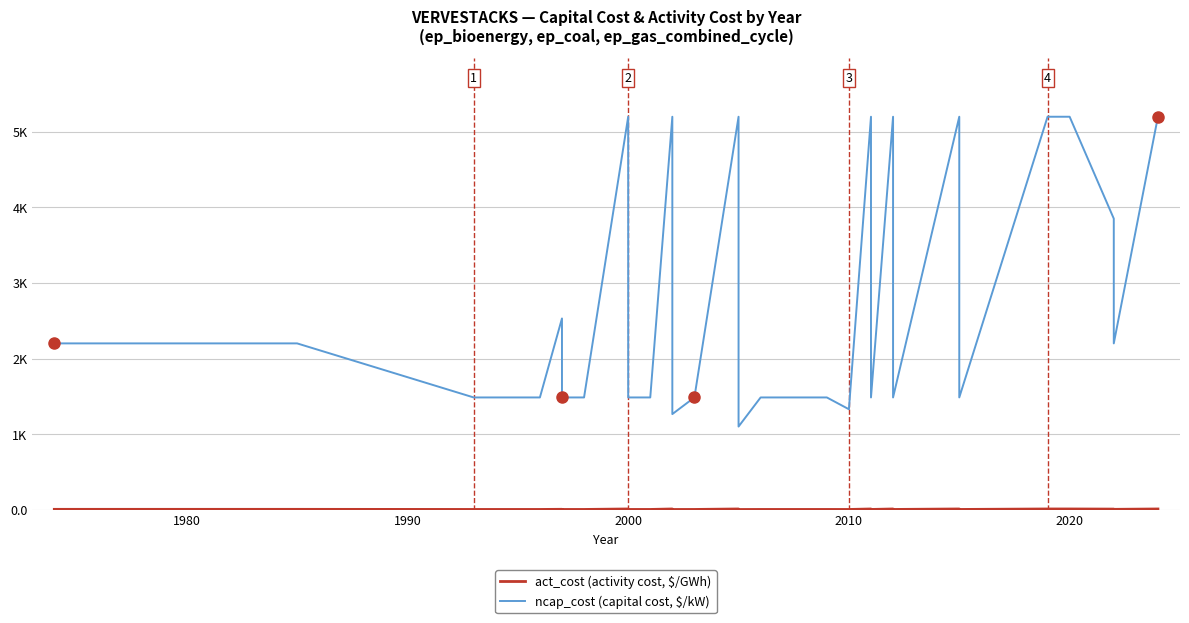

Does the chart display data point markers on the line(s)?

No